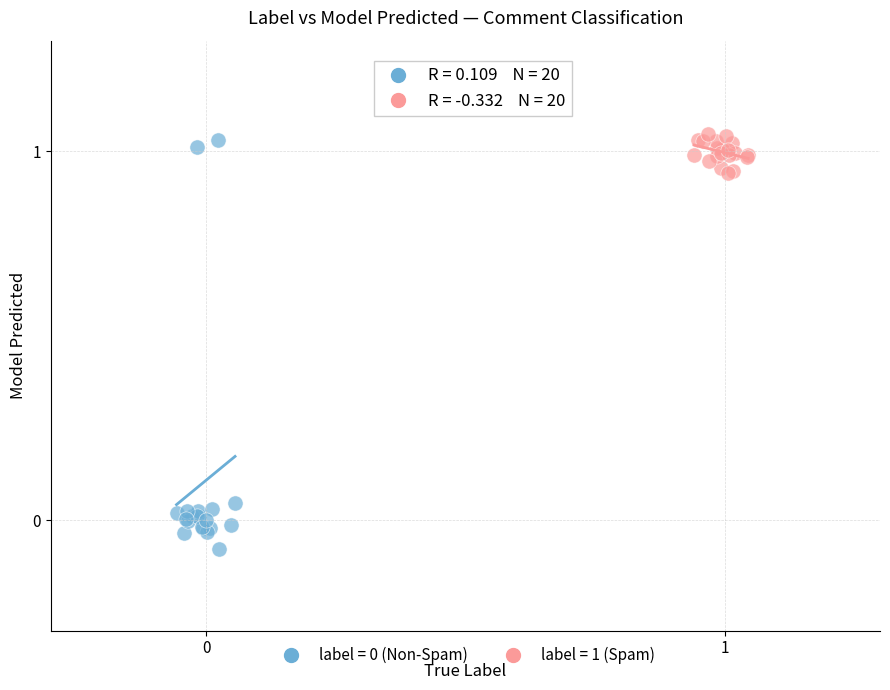

Which series reaches the maximum Y coordinate?

label = 1 (Spam)